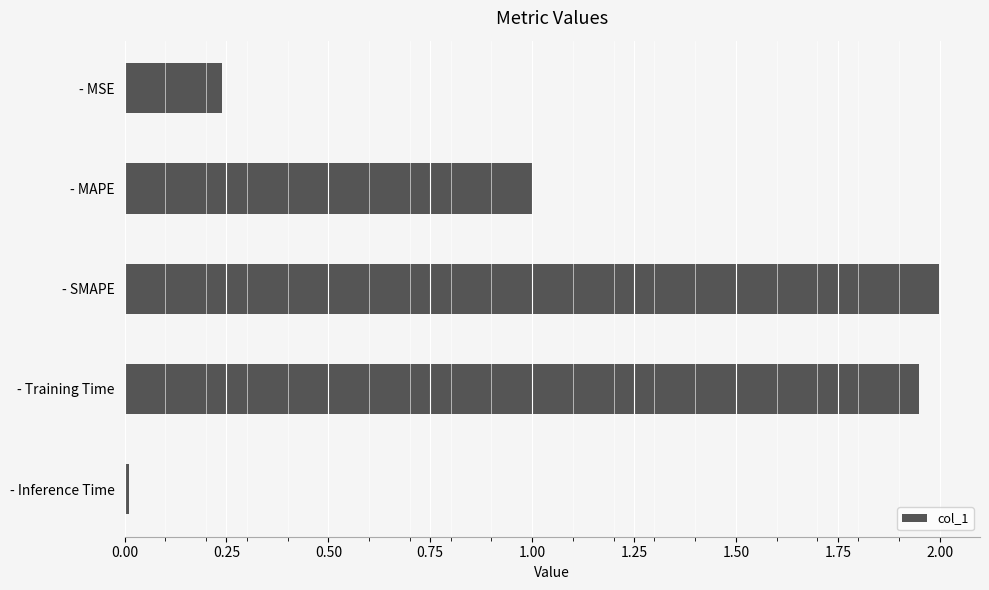

List the labels in order of value, largest first.

- SMAPE, - Training Time, - MAPE, - MSE, - Inference Time